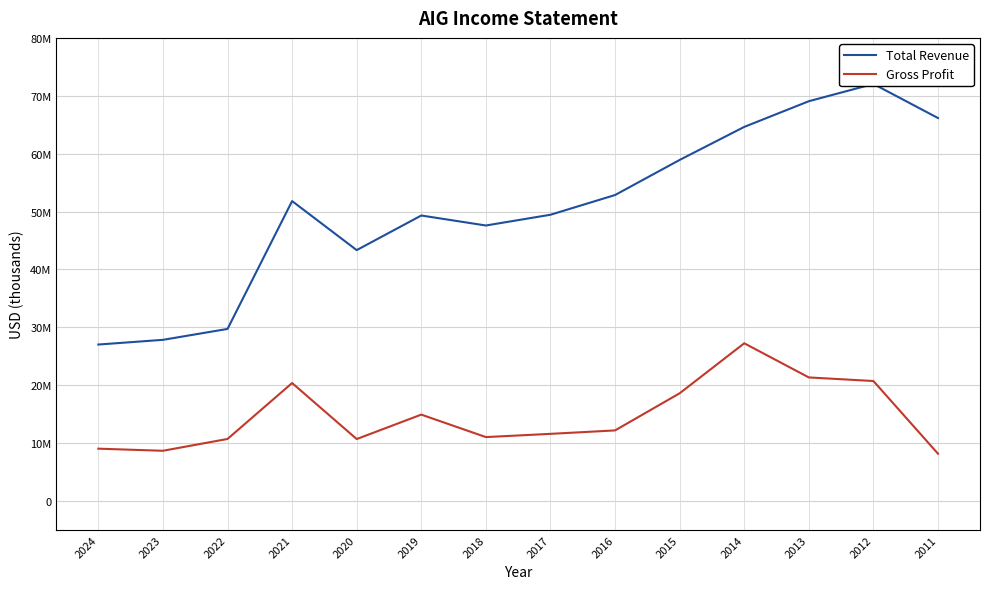

Where is Gross Profit nearest to the value 17703500?

2015